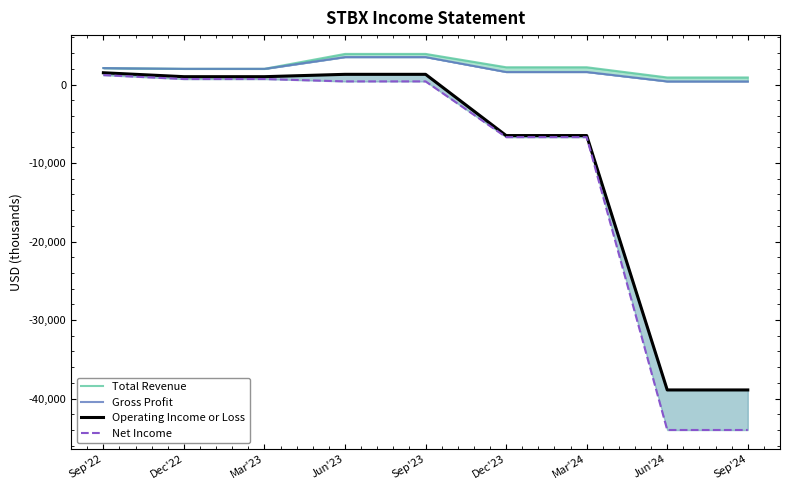

Which category has the highest value in the Total Revenue series?

Jun'23